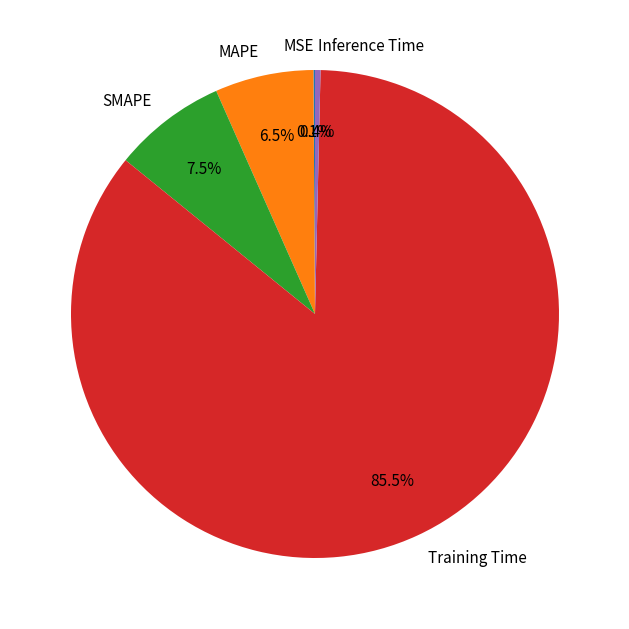

Which category has the biggest portion of the pie?

Training Time